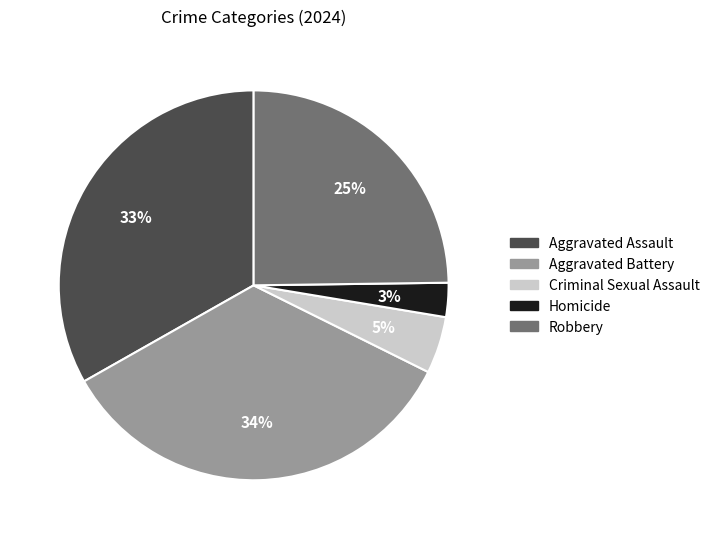

Which slice is the smallest?

Homicide